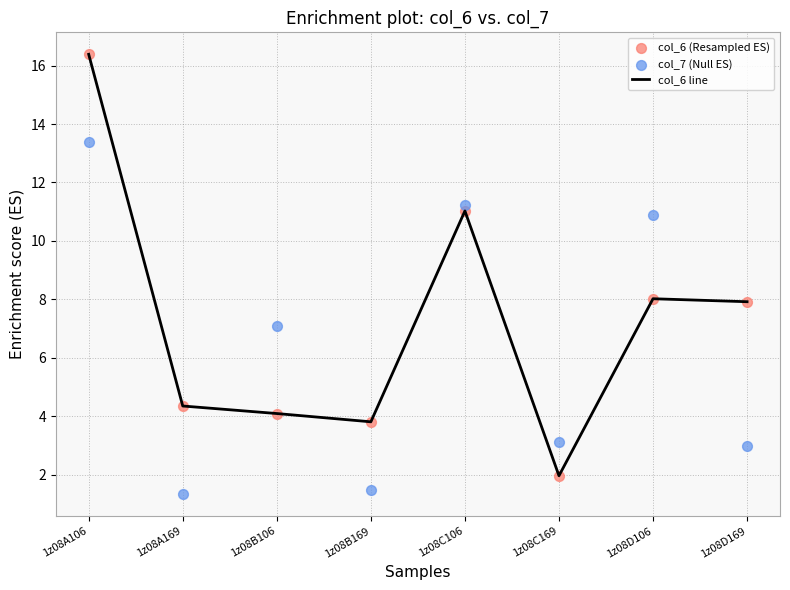

Which series has the largest total across all categories?

col_6 line